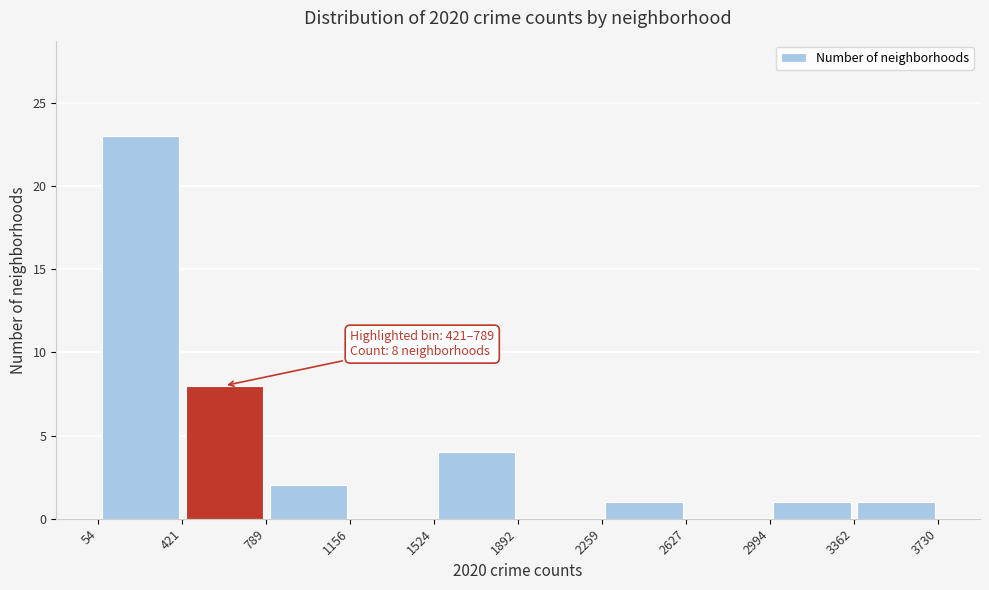

Over which range of the x-axis is the bar tallest?

54 to 421